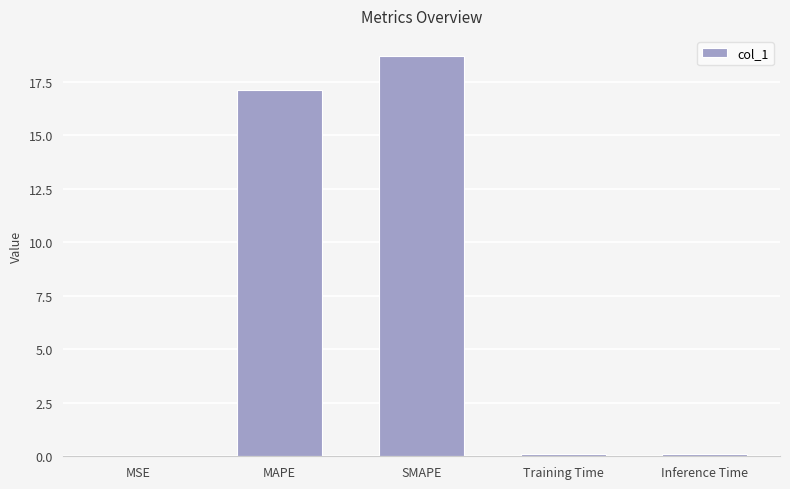

What is the change in value from MSE to Training Time?

+0.1